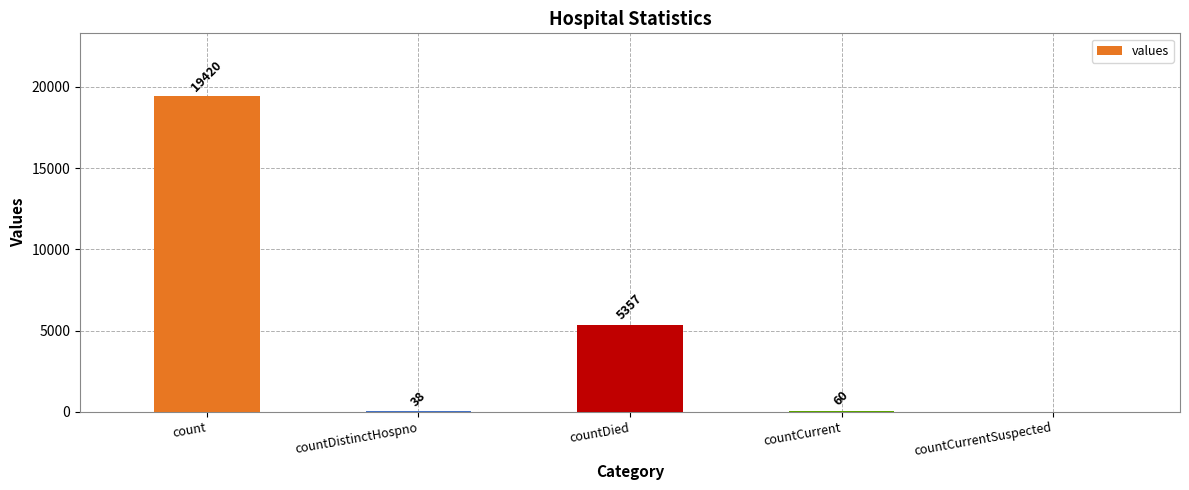

How many categories are shown in the chart?

5